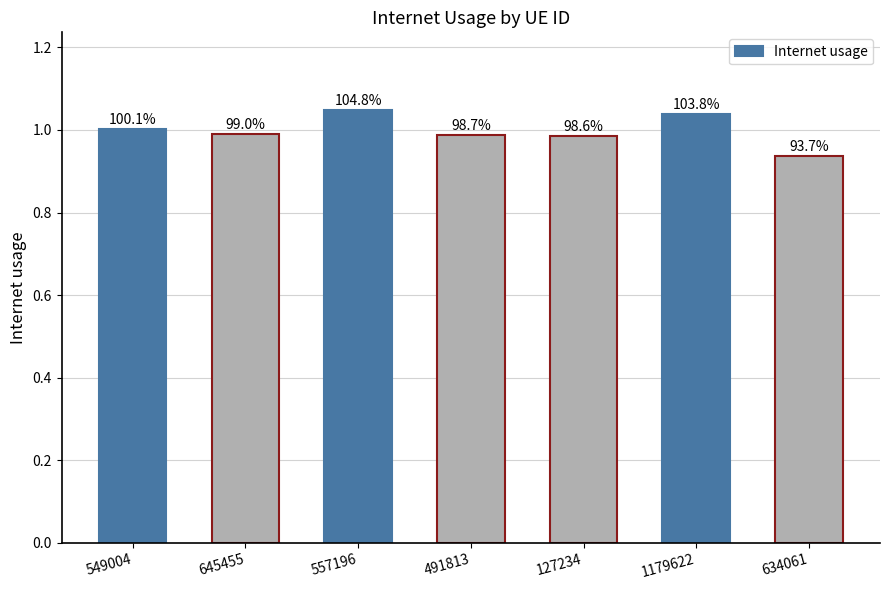

The value at 1179622 is 0.4. True or false?

False